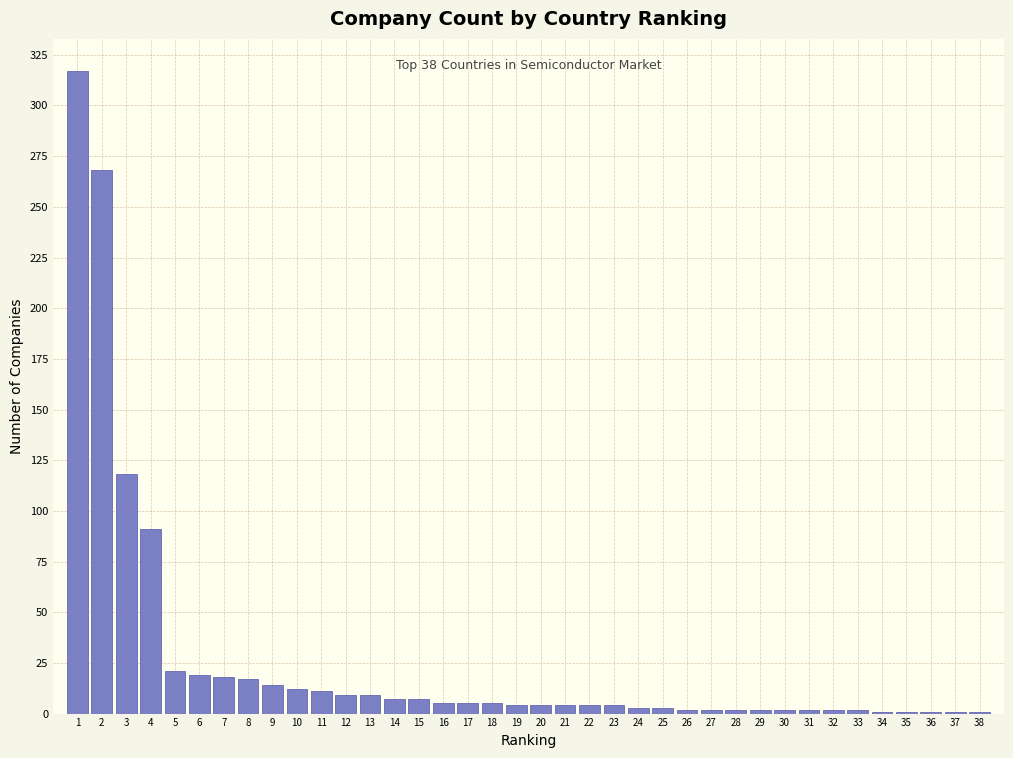

True or false: the data shows 3 at 24.

True